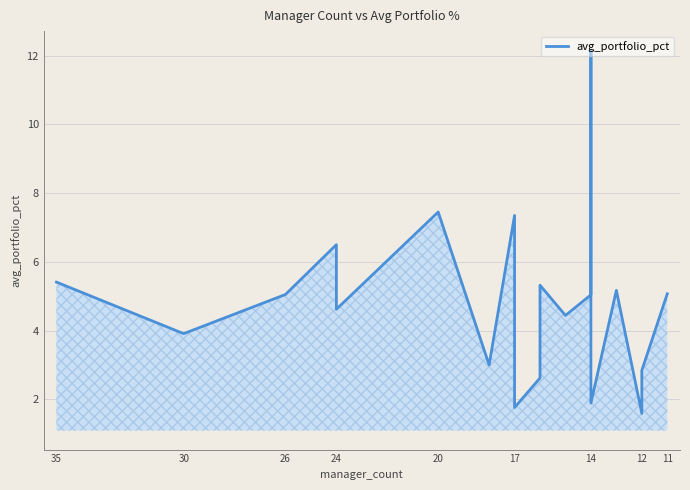

The chart shows a value of 6.5 at 24. True or false?

True